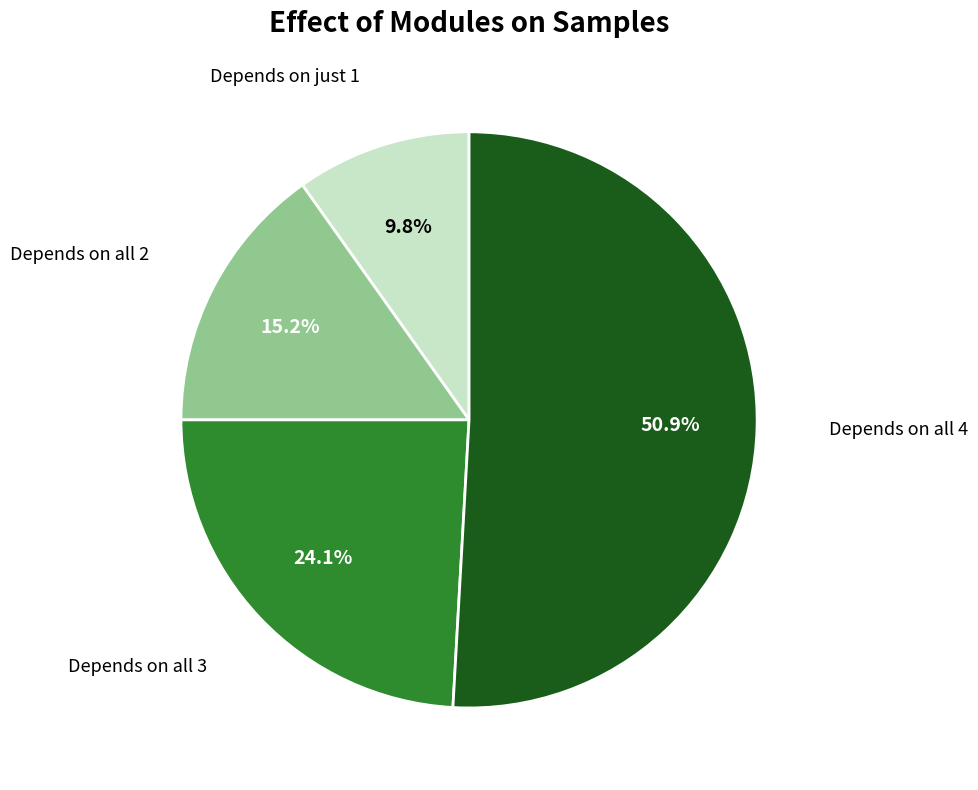

Does any single category account for the majority?

Yes